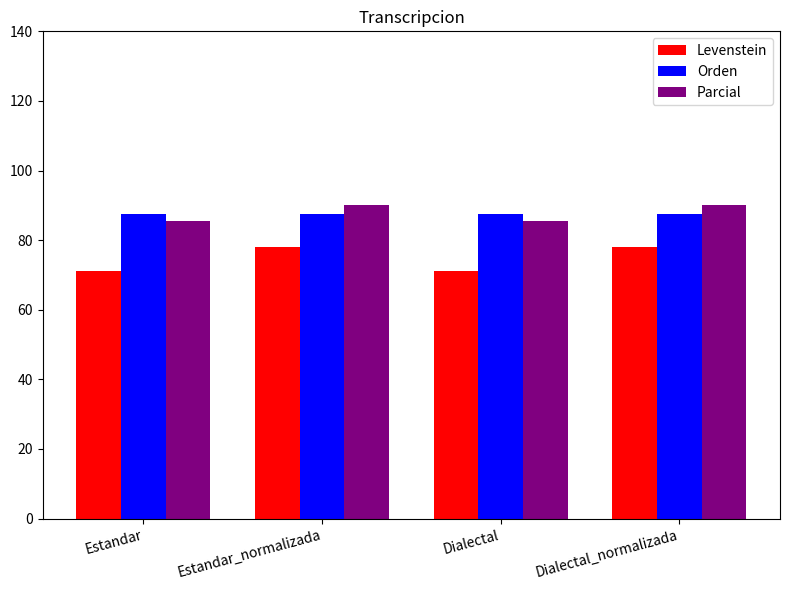

The value of Levenstein at Estandar is 106.7. True or false?

False